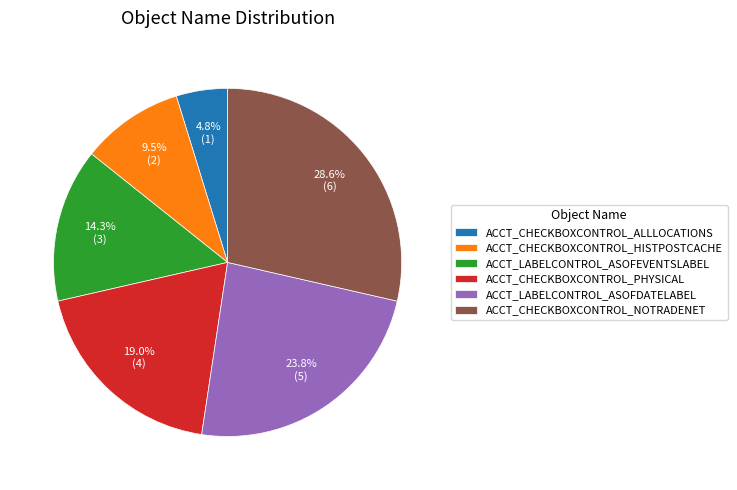

Which category has the biggest portion of the pie?

ACCT_CHECKBOXCONTROL_NOTRADENET